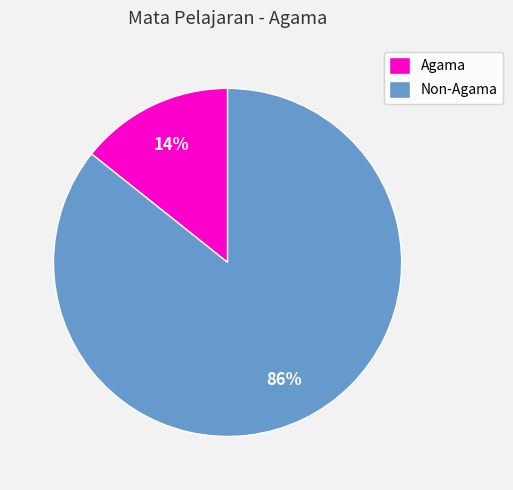

Is there any slice that represents more than half of the pie?

Yes